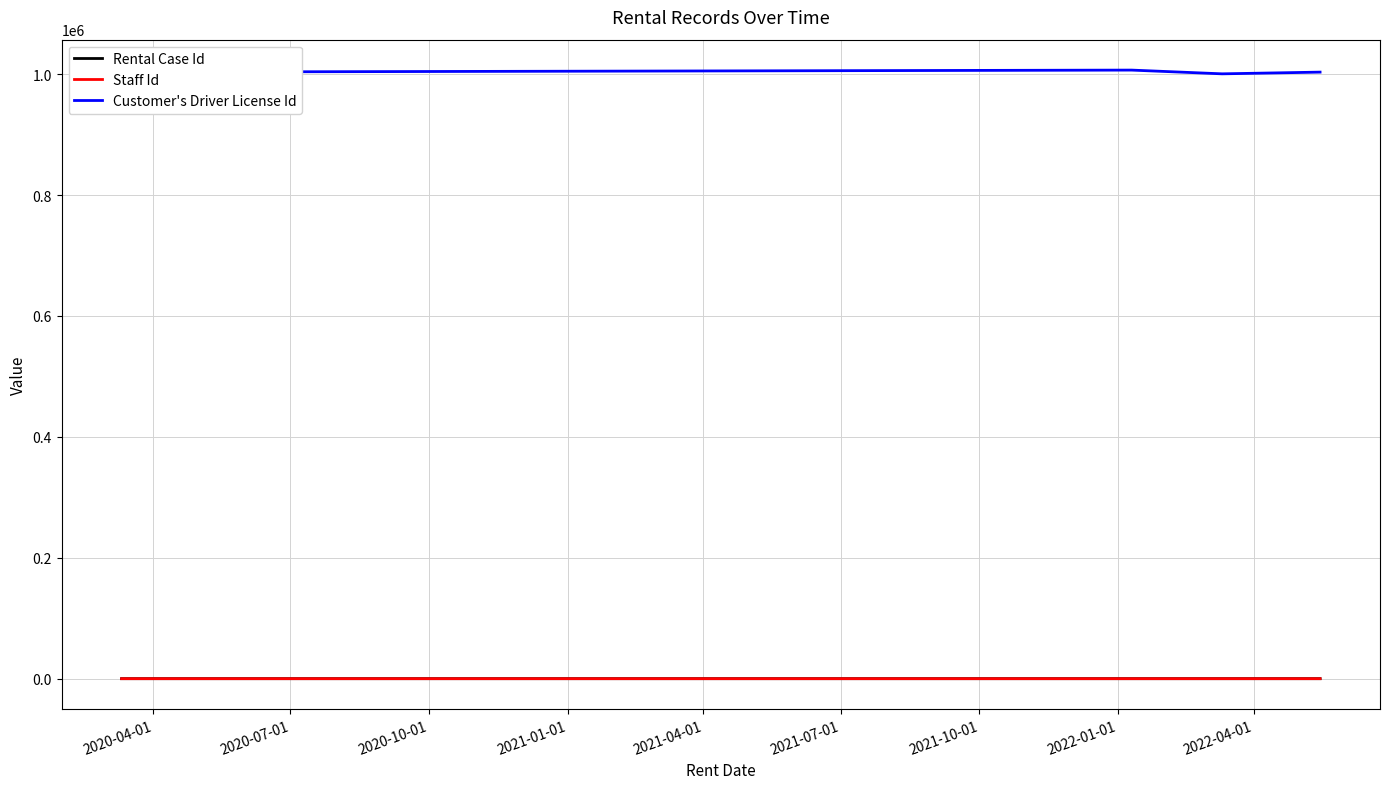

What are all the series names shown in the legend?

Rental Case Id, Staff Id, Customer's Driver License Id